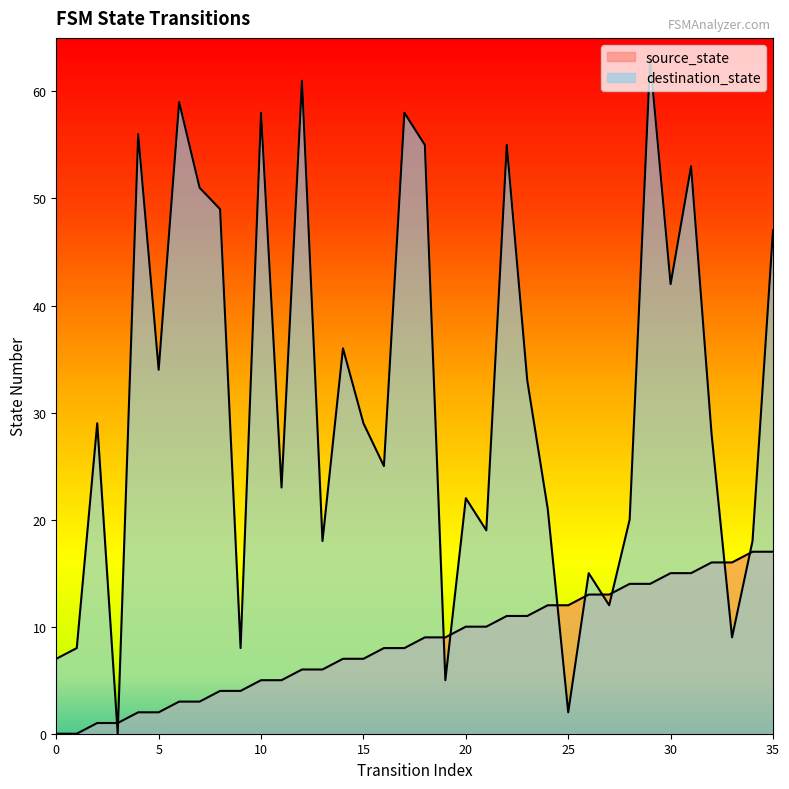

Between 12 and 24, which is larger?

24